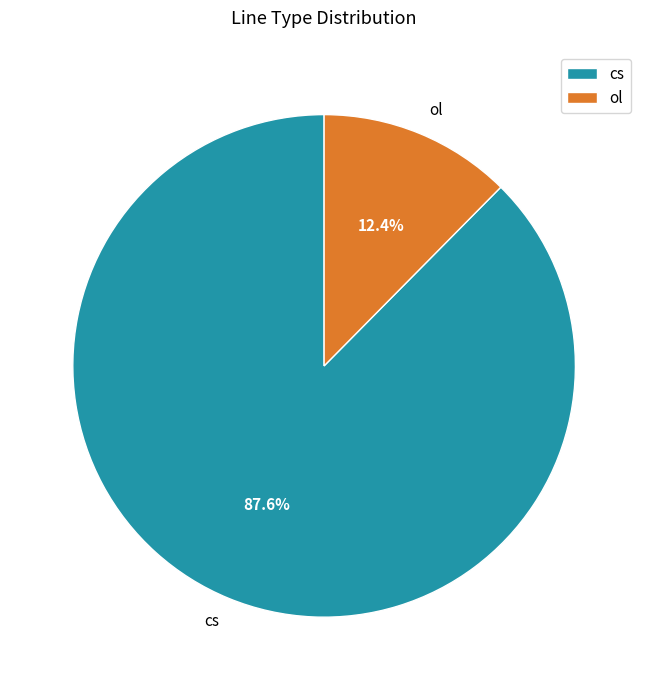

To the nearest percent, what is the difference between the cs and ol slice percentages?

75%